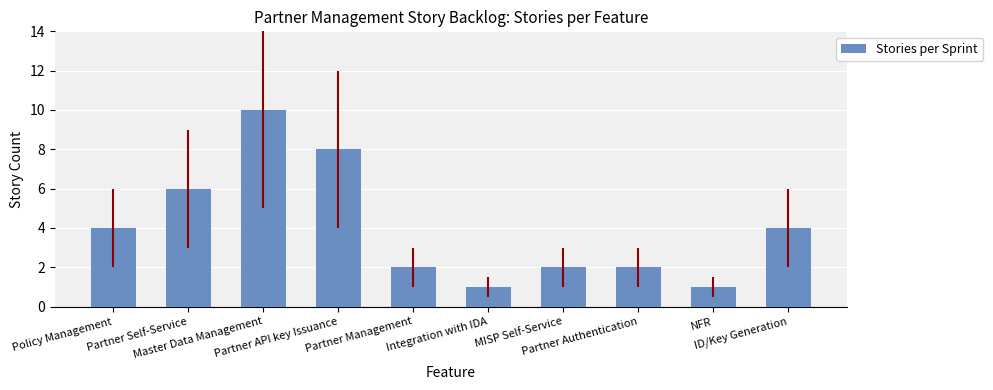

Which has a higher value, Partner Management or Partner Self-Service?

Partner Self-Service